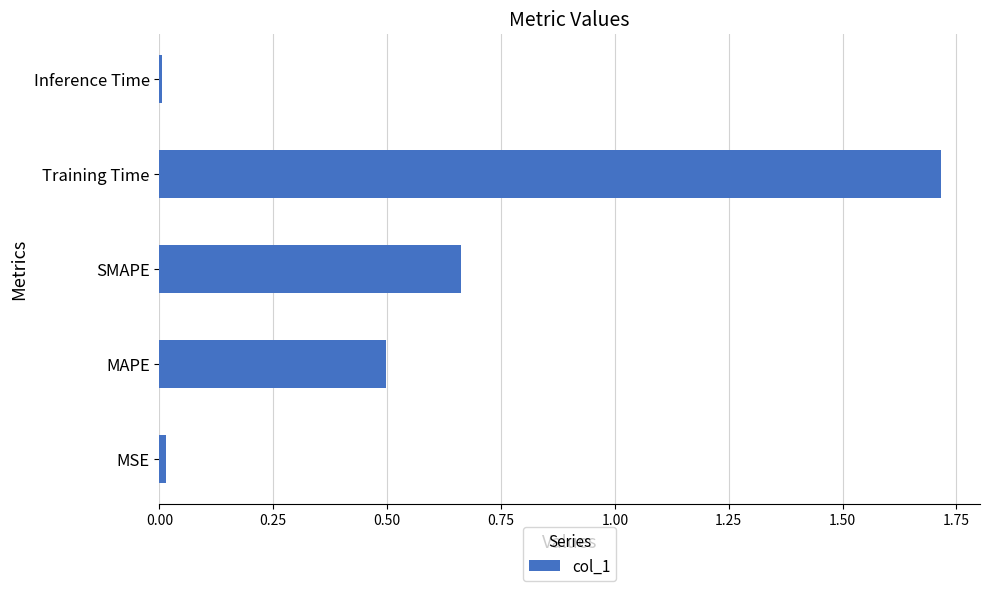

What is the average value?

0.6